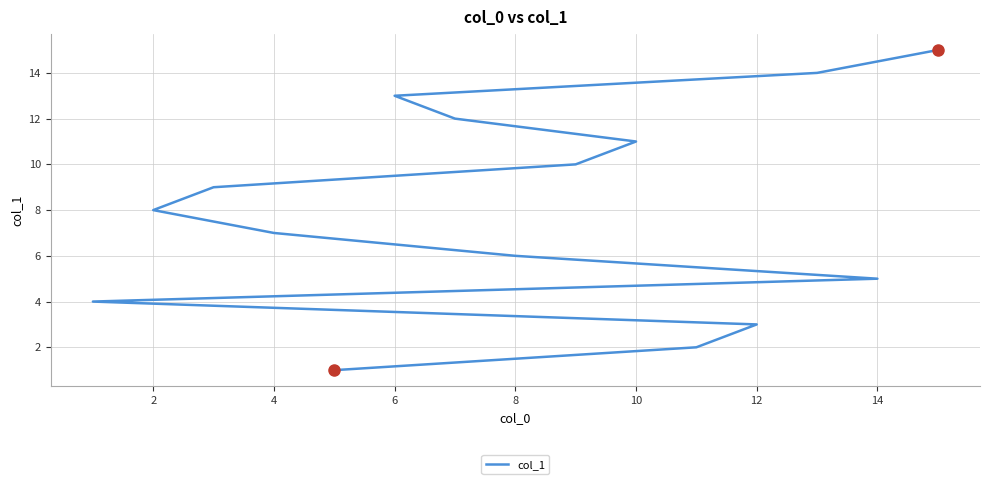

How many data points are less than 8?

7